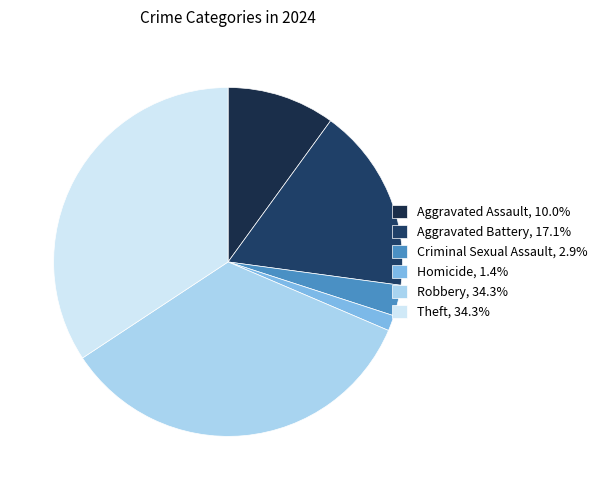

Which slice is the largest?

Robbery